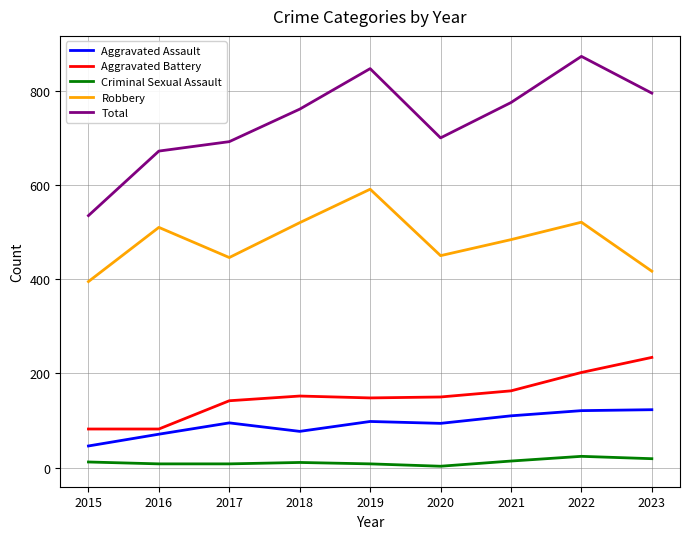

Which series has the largest total across all categories?

Total